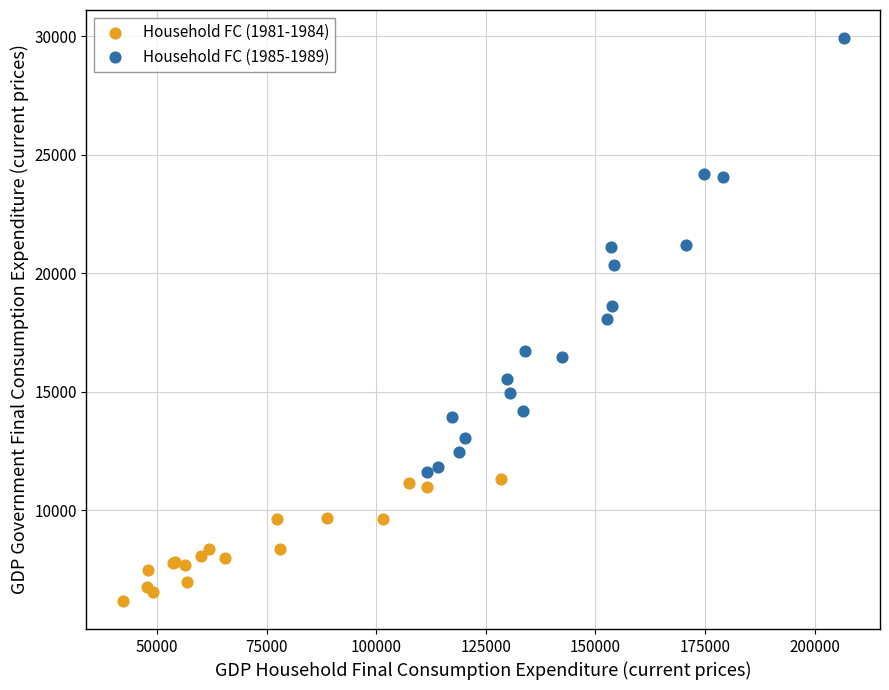

Which series contains the highest Y value?

Household FC (1985-1989)